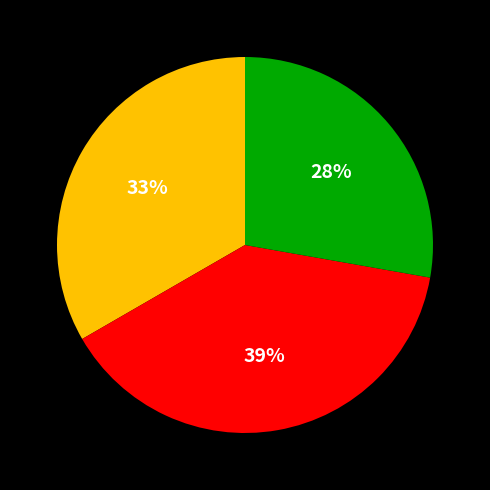

Is there any slice that represents more than half of the pie?

No